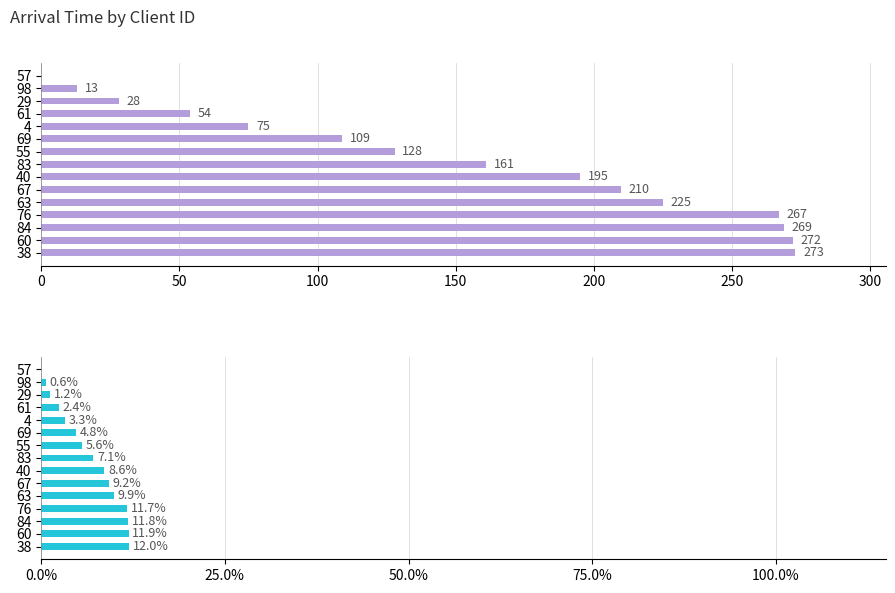

What is the difference between the maximum and minimum values in the Arrival Time series?

273.0